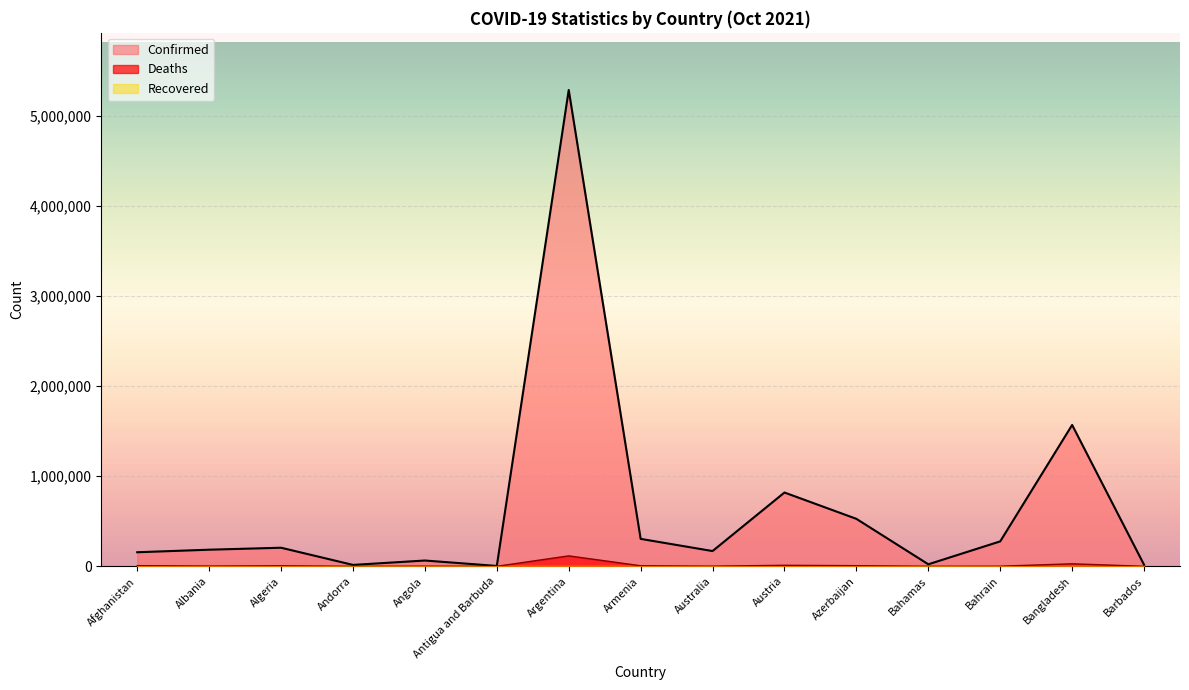

In Deaths, how many points are higher than both neighbors (excluding endpoints)?

5